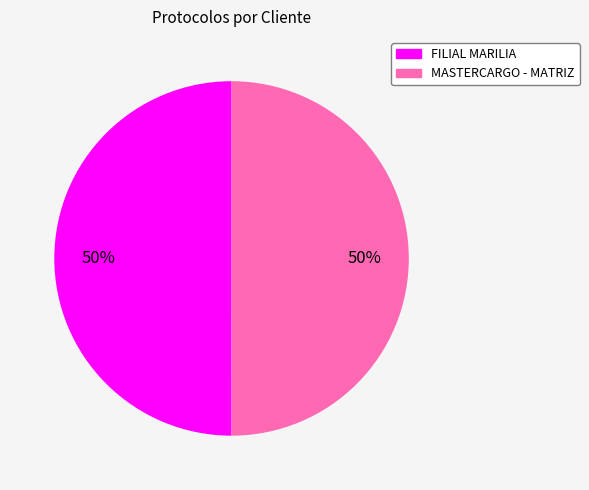

The MASTERCARGO - MATRIZ slice represents 38% of the pie. True or false?

False